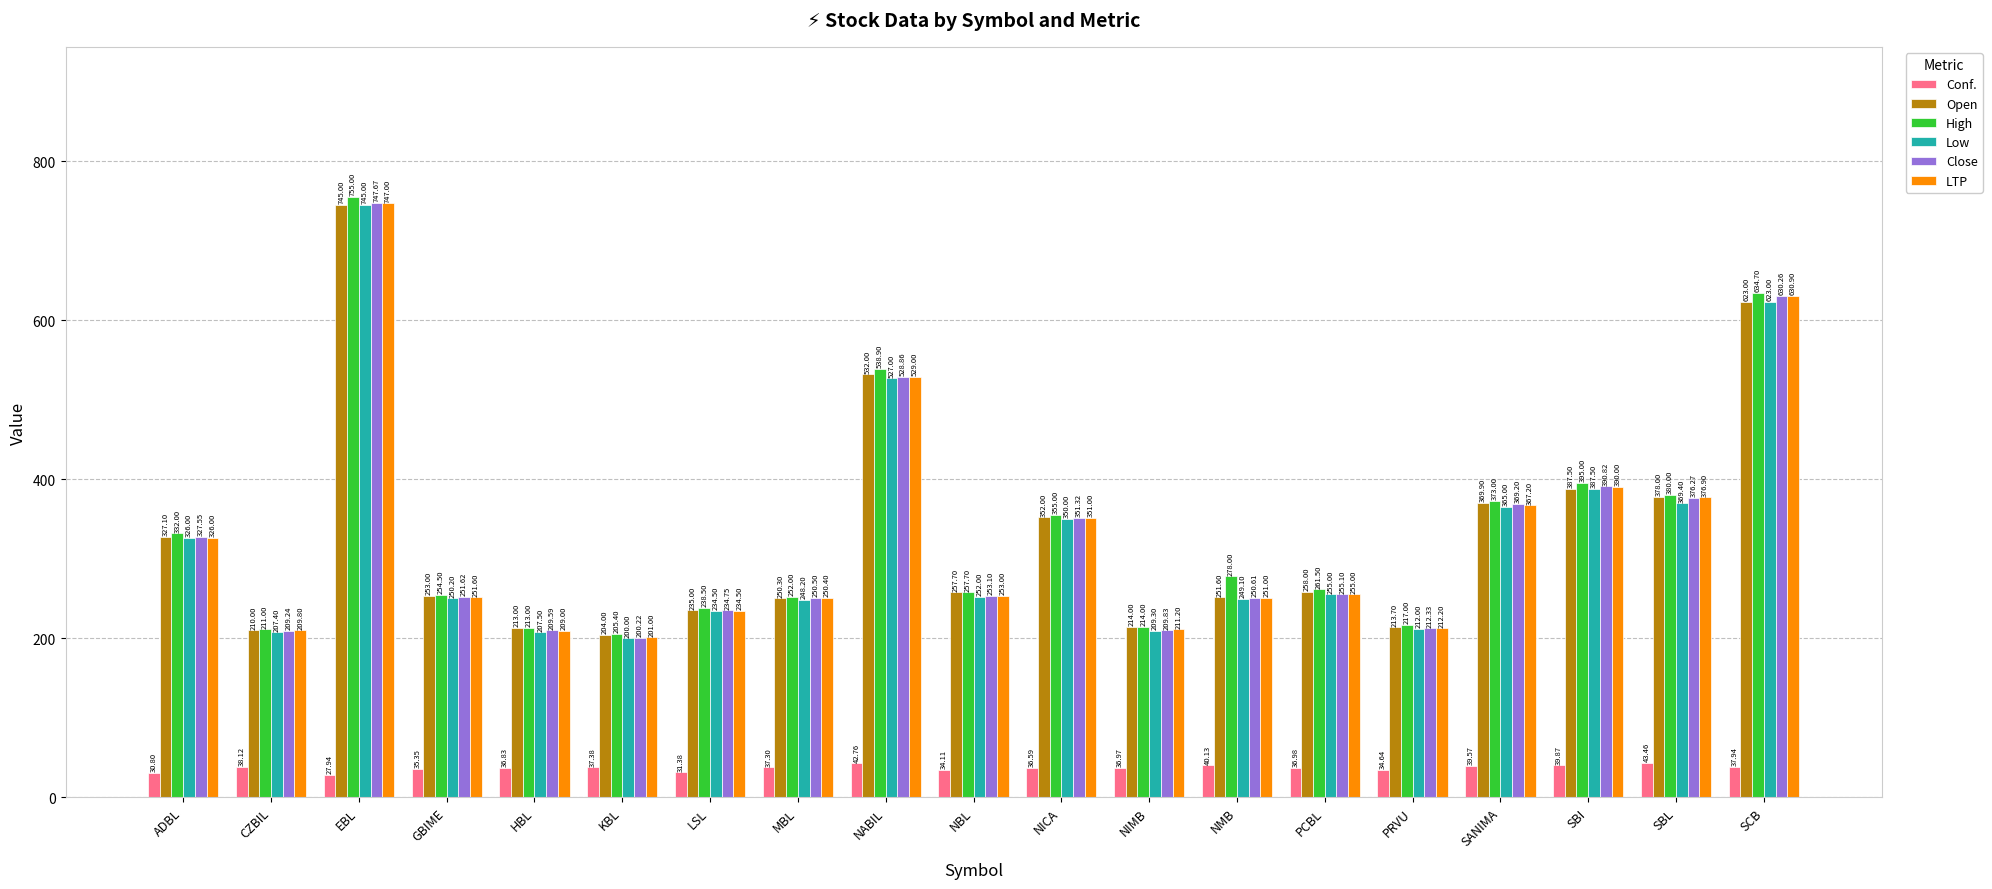

What is the spread (max minus min) of values at NIMB?

177.0